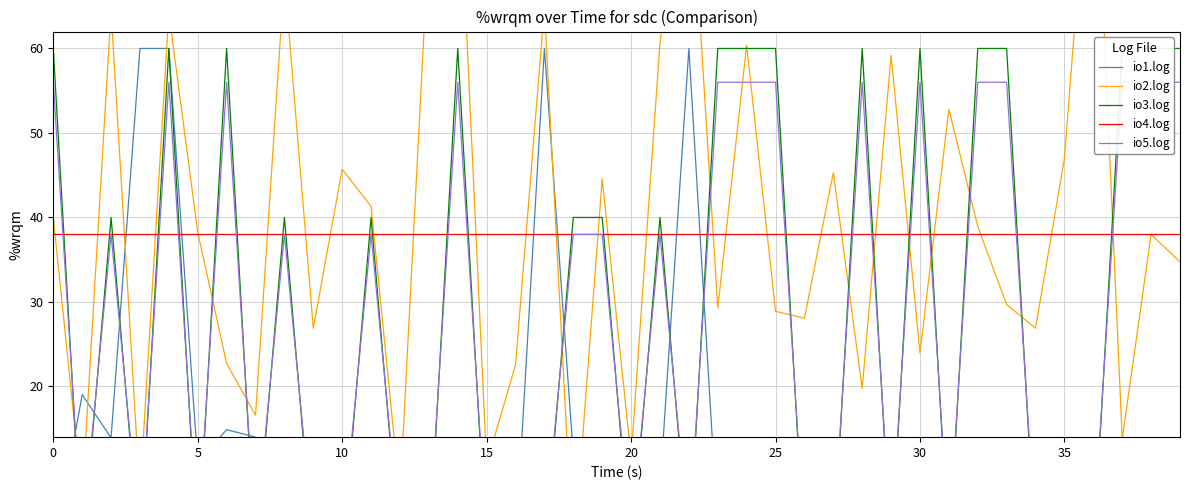

Reading right to left, transcribe all the data shown in this chart.

io1.log: 0.9	0.9	2.0	7.0	1.0	0.1	1.0	0.9	1.0	8.2	2.0	2.0	4.9	0.1	1.0	5.0	3.0	60.0	7.9	5.0	3.1	11.9	60.0	1.0	9.0	6.0	1.0	1.0	12.9	0.1	2.0	4.0	14.0	14.9	11.0	60.0	60.0	13.9	19.0	0.0
io2.log: 34.7	38.0	13.8	91.2	47.0	26.9	29.7	38.9	52.8	23.9	59.2	19.8	45.3	28.1	28.9	60.4	29.3	84.6	60.7	11.6	44.6	-0.7	64.8	22.6	10.8	84.6	73.0	7.1	41.3	45.7	26.9	68.5	16.6	22.7	38.2	64.2	7.3	64.5	6.8	40.0
io3.log: 60.0	60.0	60.0	0.0	0.0	0.0	60.0	60.0	0.0	60.0	0.0	60.0	0.0	0.0	60.0	60.0	60.0	0.0	40.0	0.0	40.0	40.0	0.0	0.0	0.0	60.0	0.0	0.0	40.0	0.0	0.0	40.0	0.0	60.0	0.0	60.0	0.0	40.0	0.0	60.0
io4.log: 38.0	38.0	38.0	38.0	38.0	38.0	38.0	38.0	38.0	38.0	38.0	38.0	38.0	38.0	38.0	38.0	38.0	38.0	38.0	38.0	38.0	38.0	38.0	38.0	38.0	38.0	38.0	38.0	38.0	38.0	38.0	38.0	38.0	38.0	38.0	38.0	38.0	38.0	38.0	38.0
io5.log: 56.0	56.0	56.0	2.0	2.0	2.0	56.0	56.0	2.0	56.0	2.0	56.0	2.0	2.0	56.0	56.0	56.0	2.0	38.0	2.0	38.0	38.0	2.0	2.0	2.0	56.0	2.0	2.0	38.0	2.0	2.0	38.0	2.0	56.0	2.0	56.0	2.0	38.0	2.0	56.0